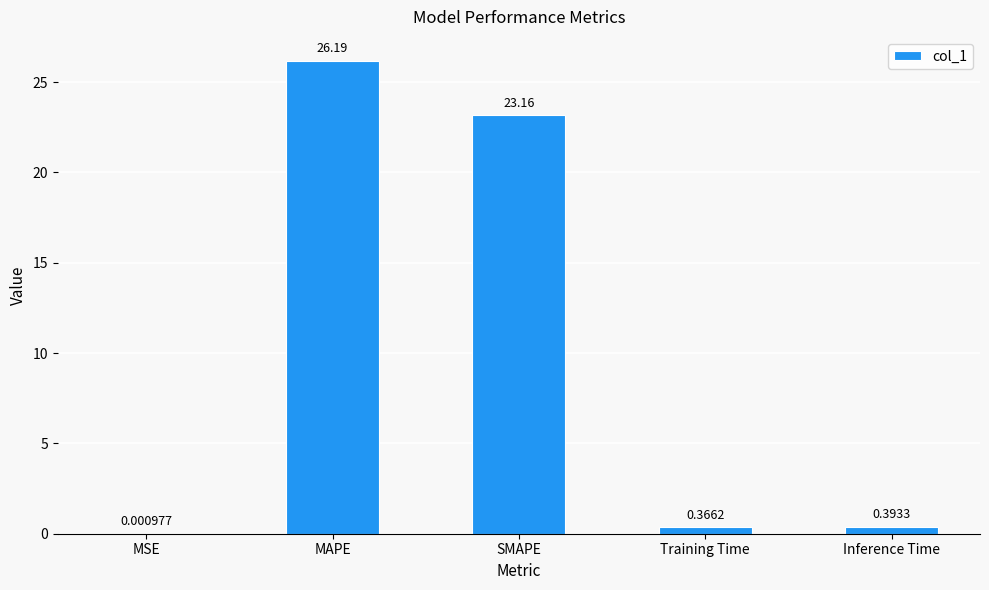

Are the bars grouped side by side (vs. stacked)?

No